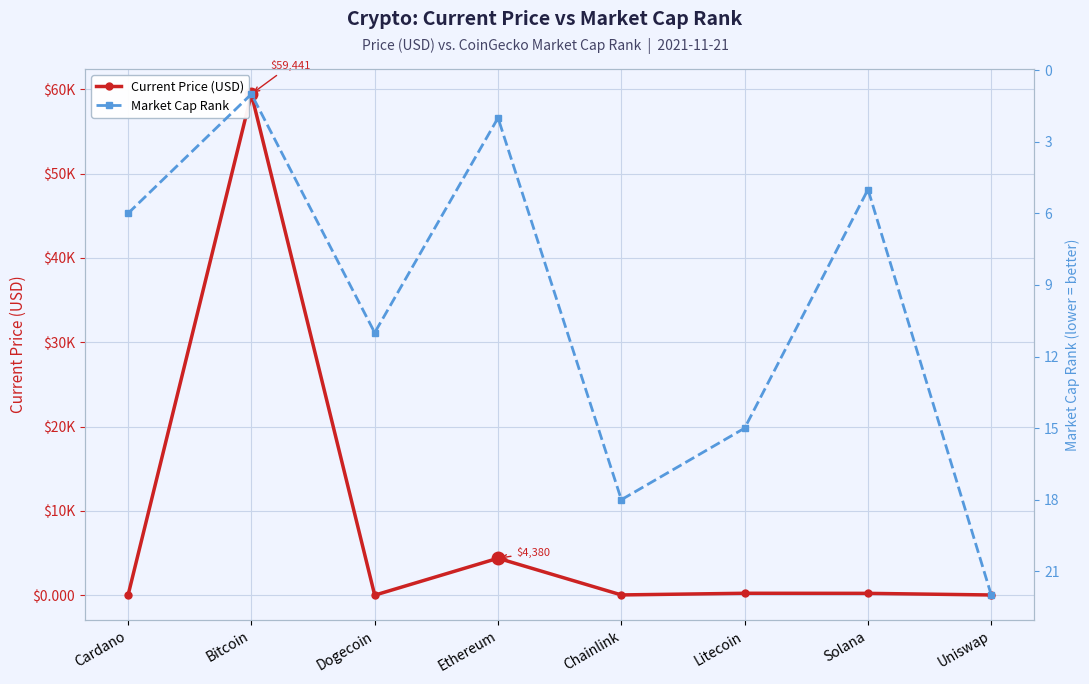

How many lines are shown in the chart?

2